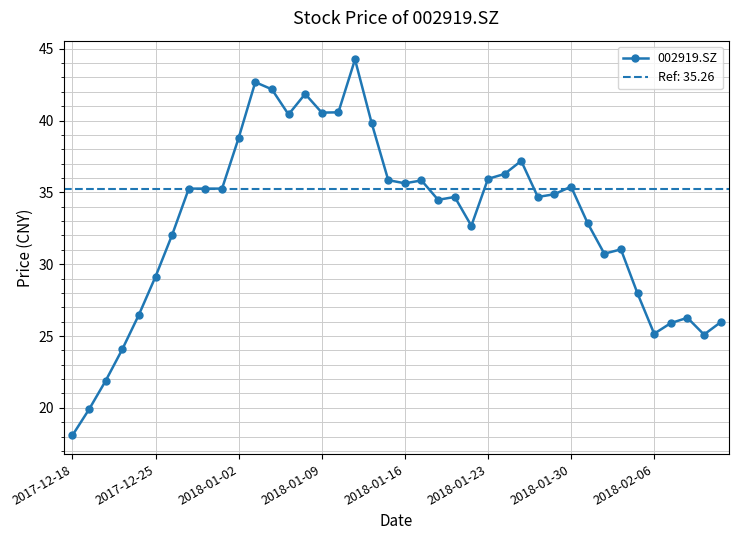

What is the value of the 20th point from the left?

35.9